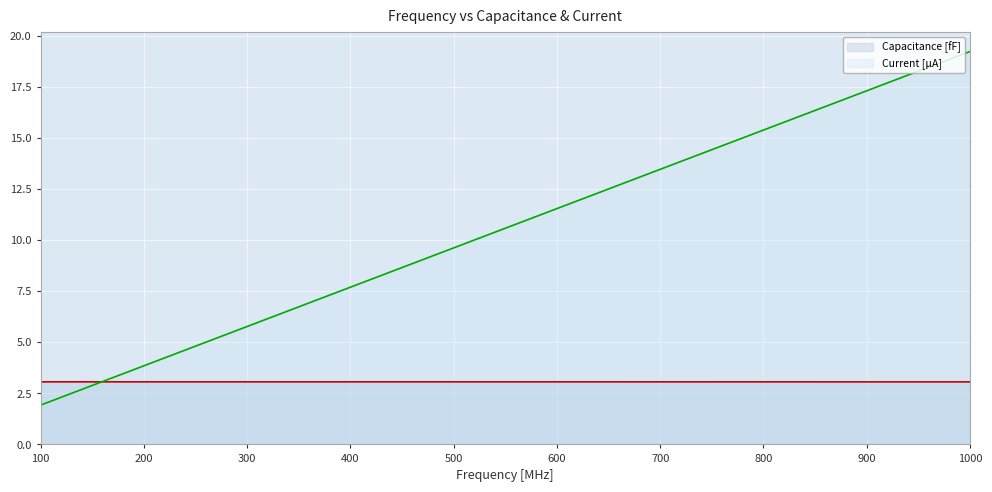

After their last crossing, which series has the higher values: Current [µA] or Capacitance [fF]?

Current [µA]